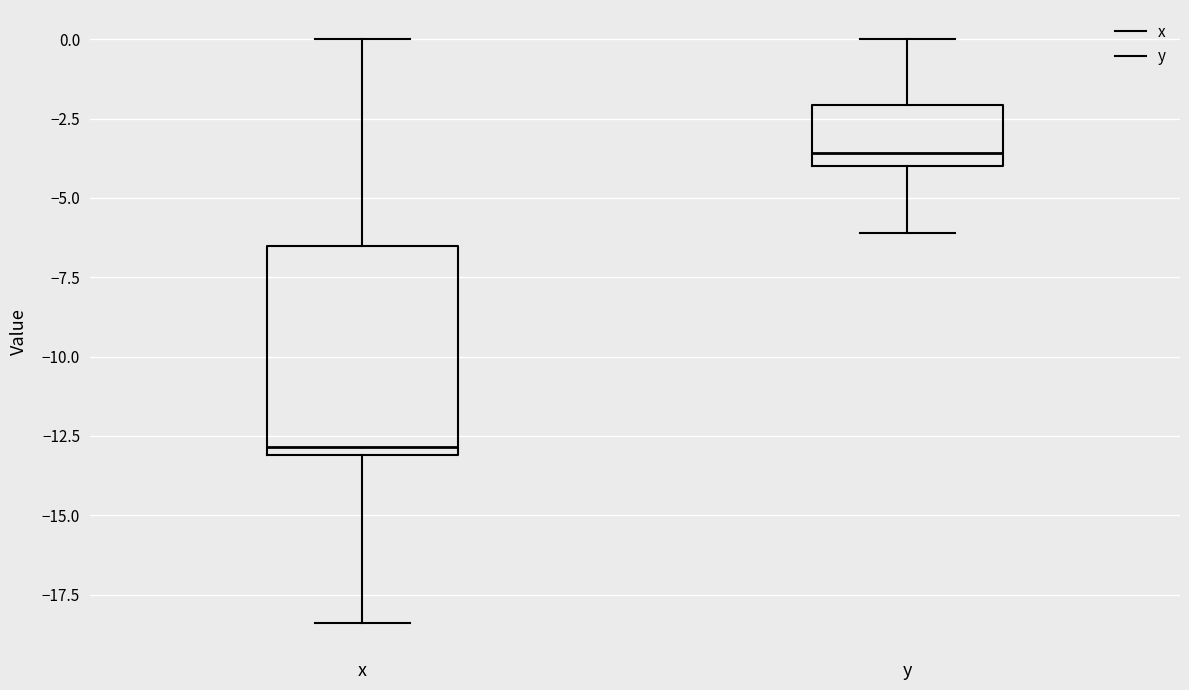

Reading left to right, transcribe this box plot: for each box, give where its median line is, the range the box spans, and where its two whiskers end, as read against the y-axis. The values are not printed on the chart, so give them approximately, as read against the axis.

x: median -13.0 (just above the box's lower edge), box -13.0 to -6.5, whiskers -18.5 to 0.0
y: median -3.5, box -4.0 to -2.0, whiskers -6.0 to 0.0